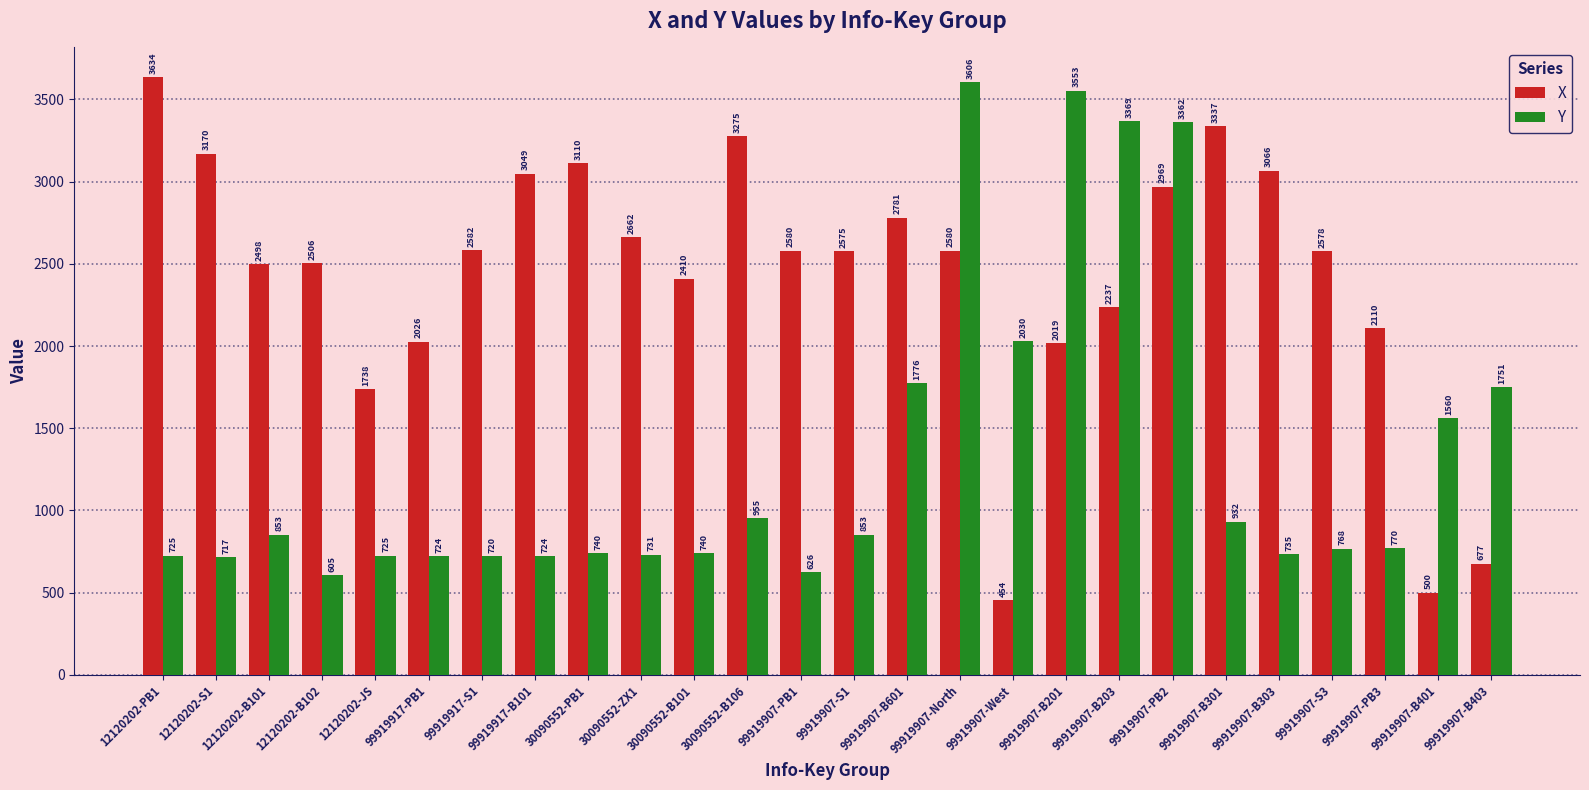

True or false: X has a value of 4461 at 12120202-B101.

False